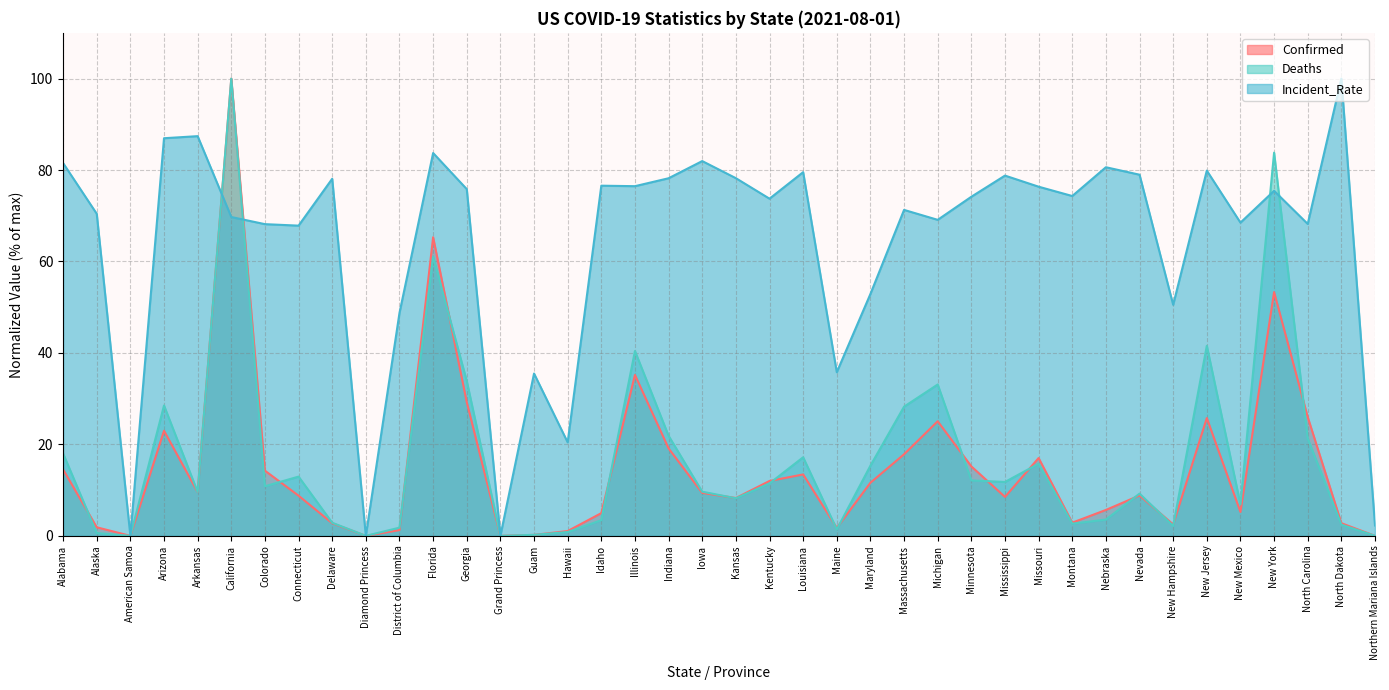

What is the difference between the second highest and minimum values in the Incident_Rate series?

87.4